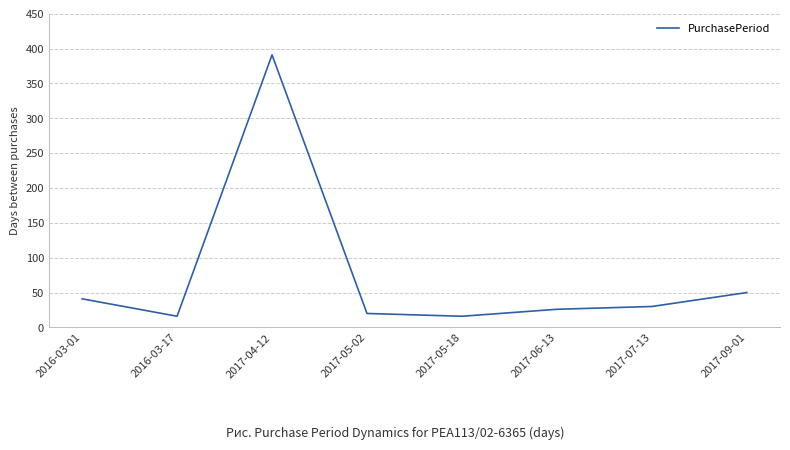

What is the sum of the values at 2017-09-01 and 2016-03-17?

66